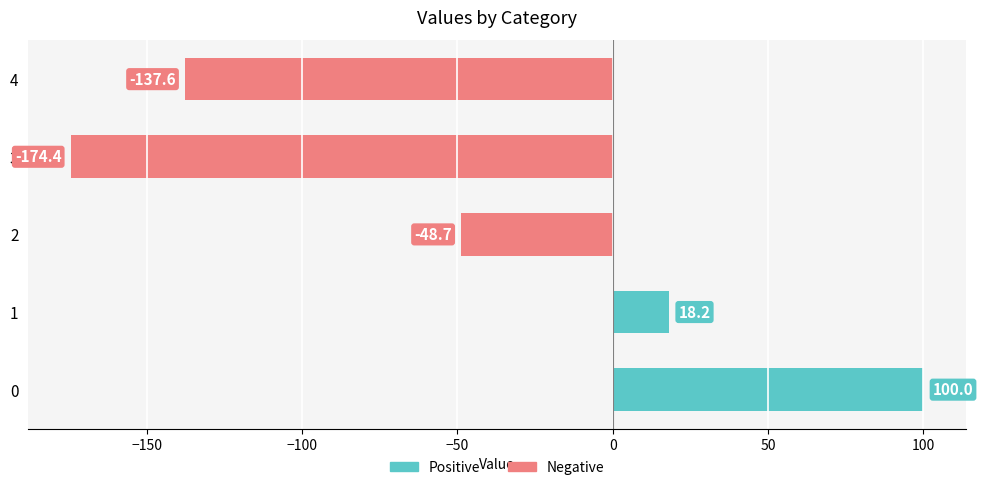

List the labels in order of value, smallest first.

3, 4, 2, 1, 0